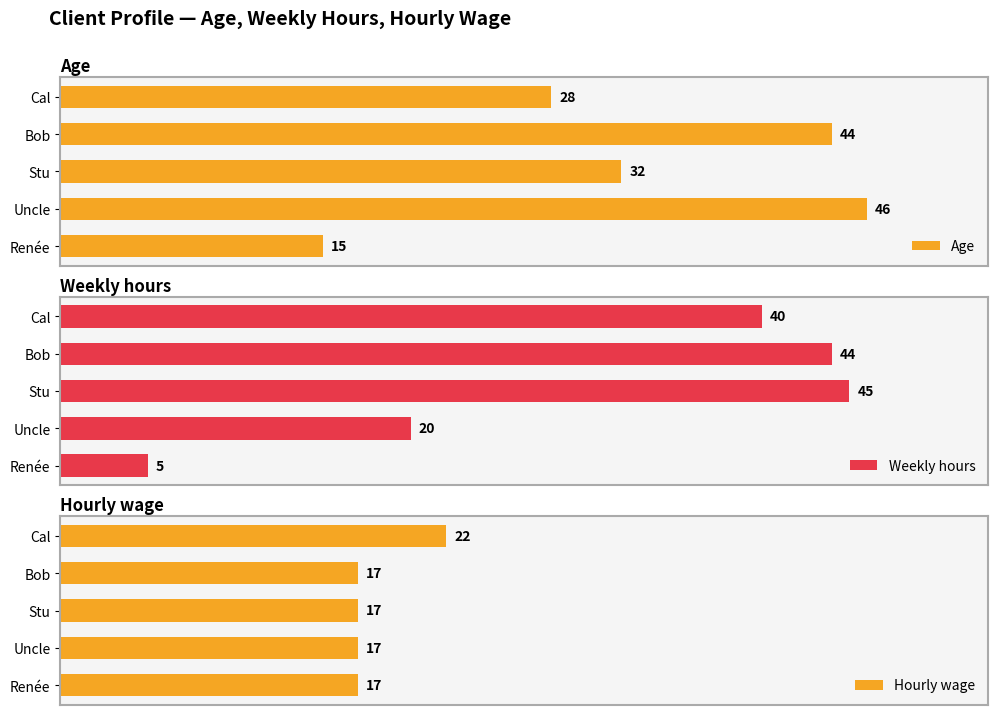

Rank the categories by Age value from highest to lowest.

Uncle, Bob, Stu, Cal, Renée